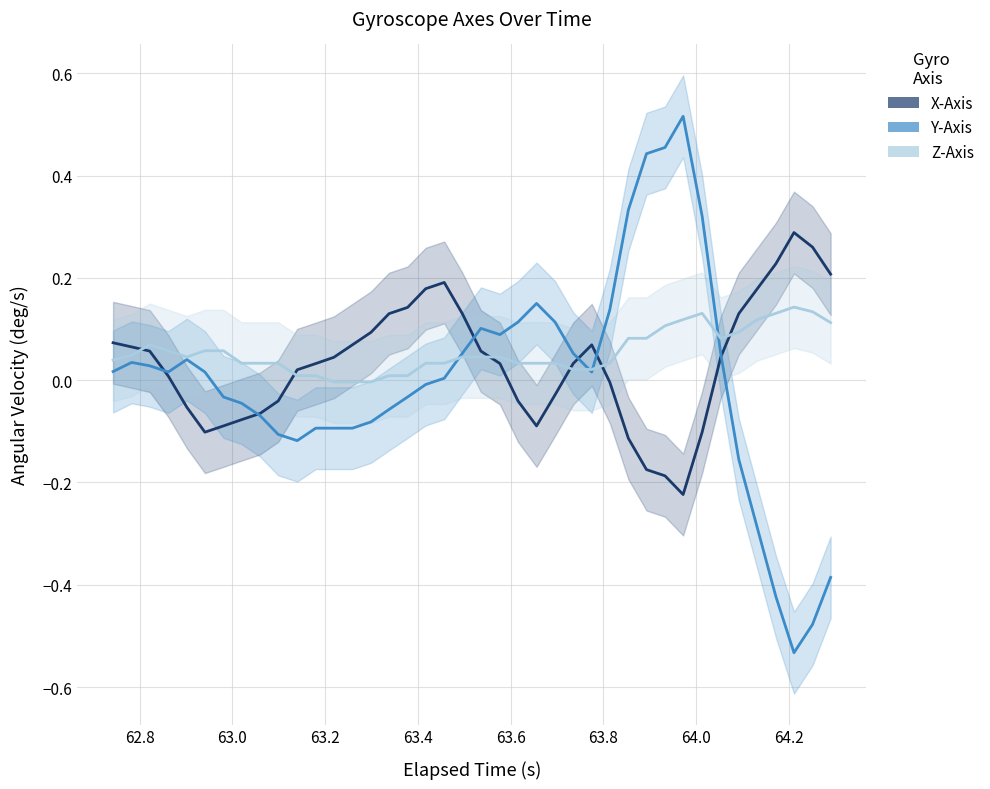

The value of Y-Axis at 37 is -0.2. True or false?

False